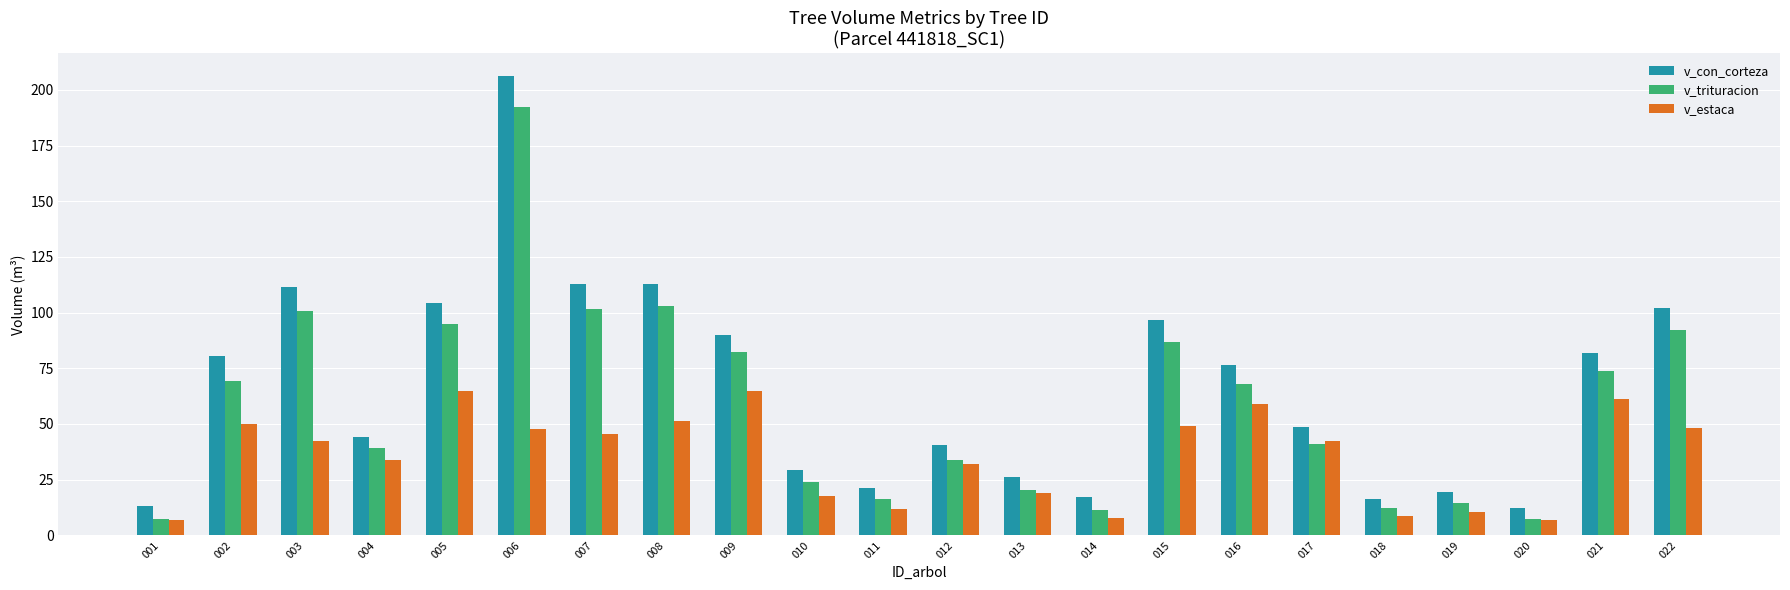

Rank the series by their maximum value, from highest to lowest.

v_con_corteza, v_trituracion, v_estaca